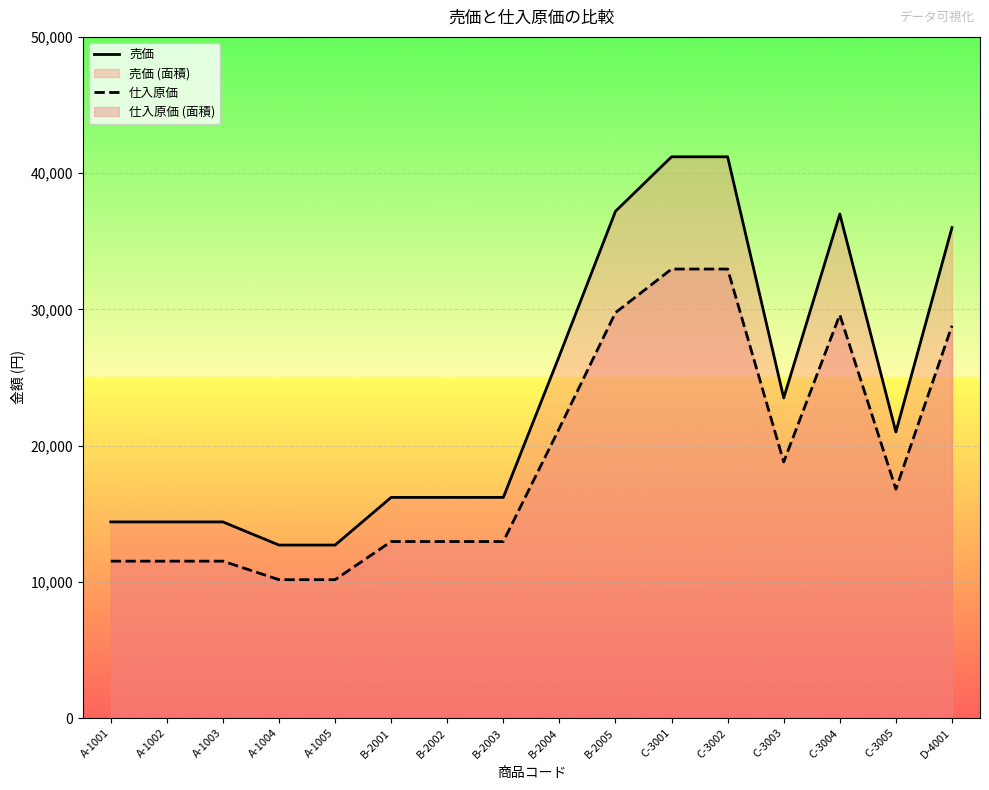

How many lines are shown in the chart?

2